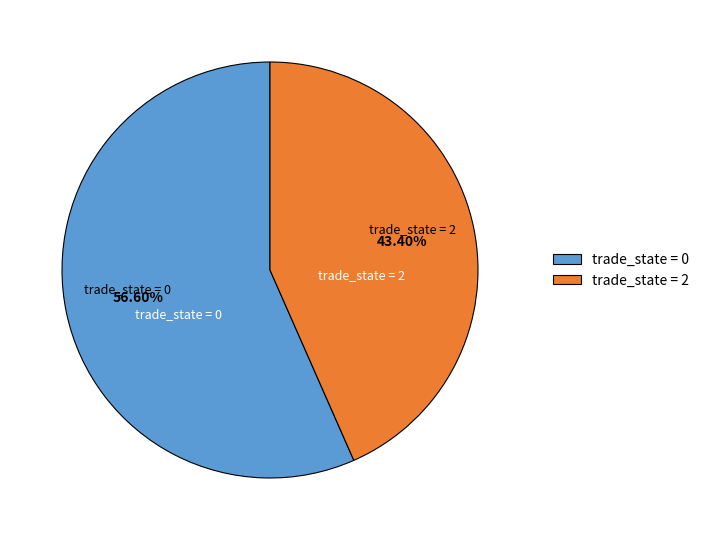

How many segments does this pie chart have?

2